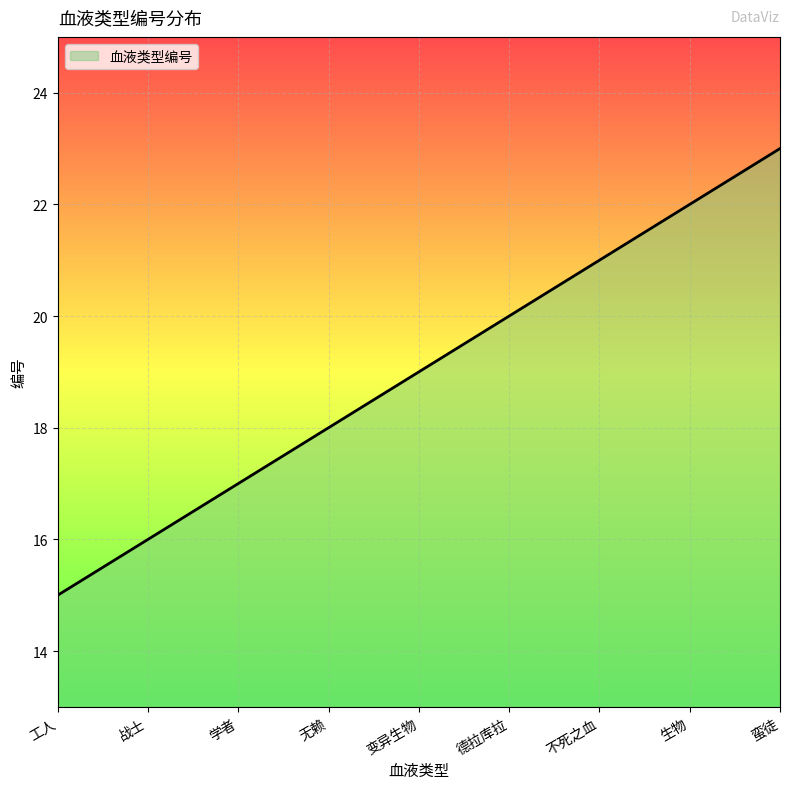

What is the difference between the values at 学者 and 战士?

1